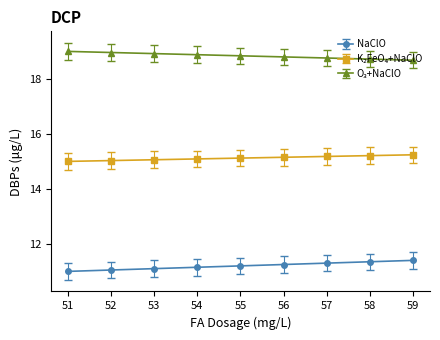

How many data points does each series have?

9